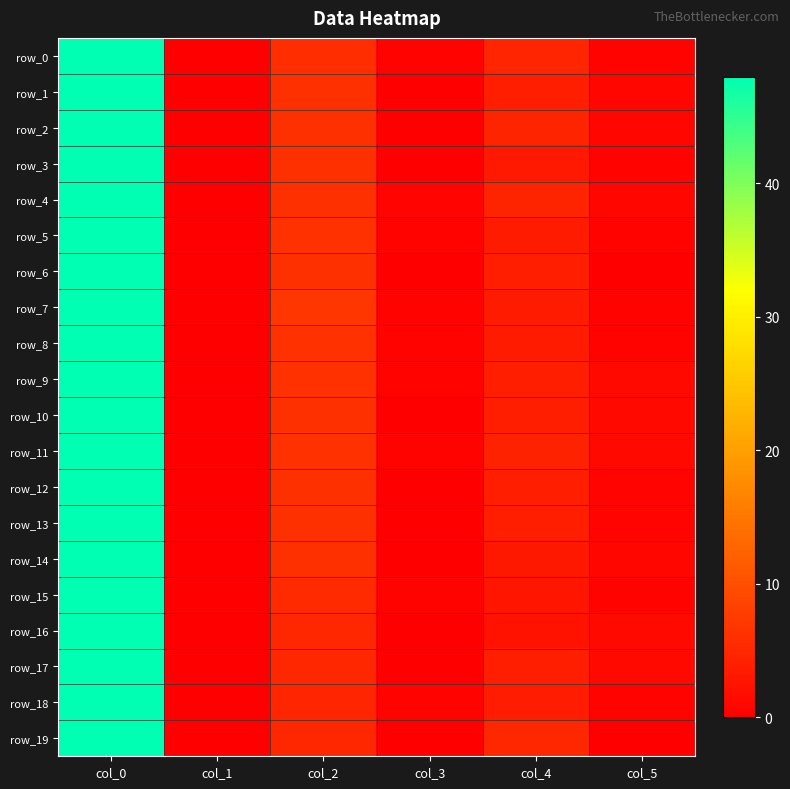

How many values in the row_5 series are below 3?

3